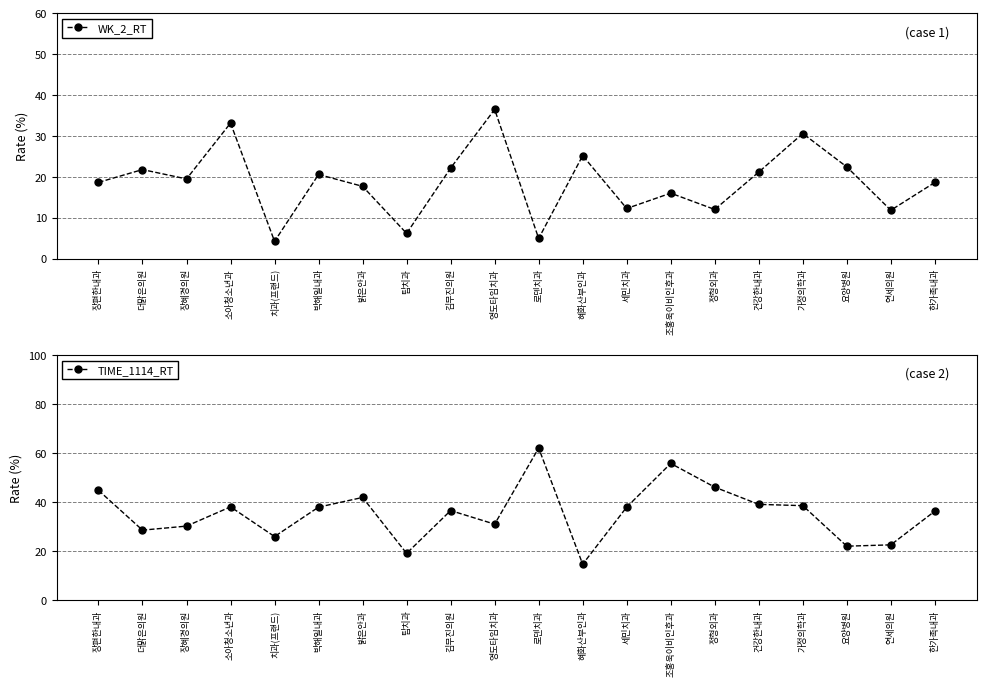

What is the average value of the TIME_1114_RT series?

35.5